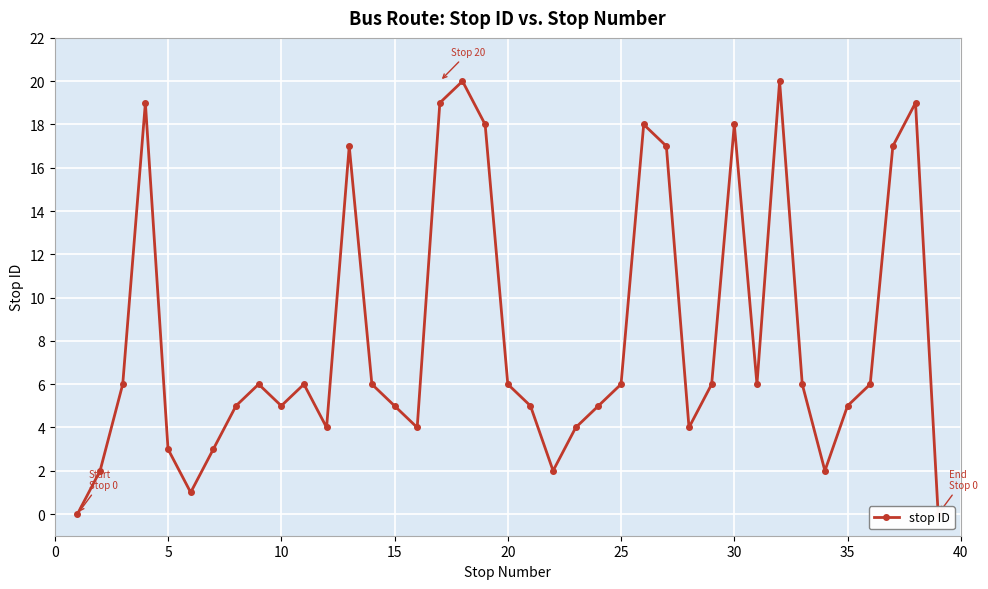

What is the difference between the maximum and second lowest values?

20